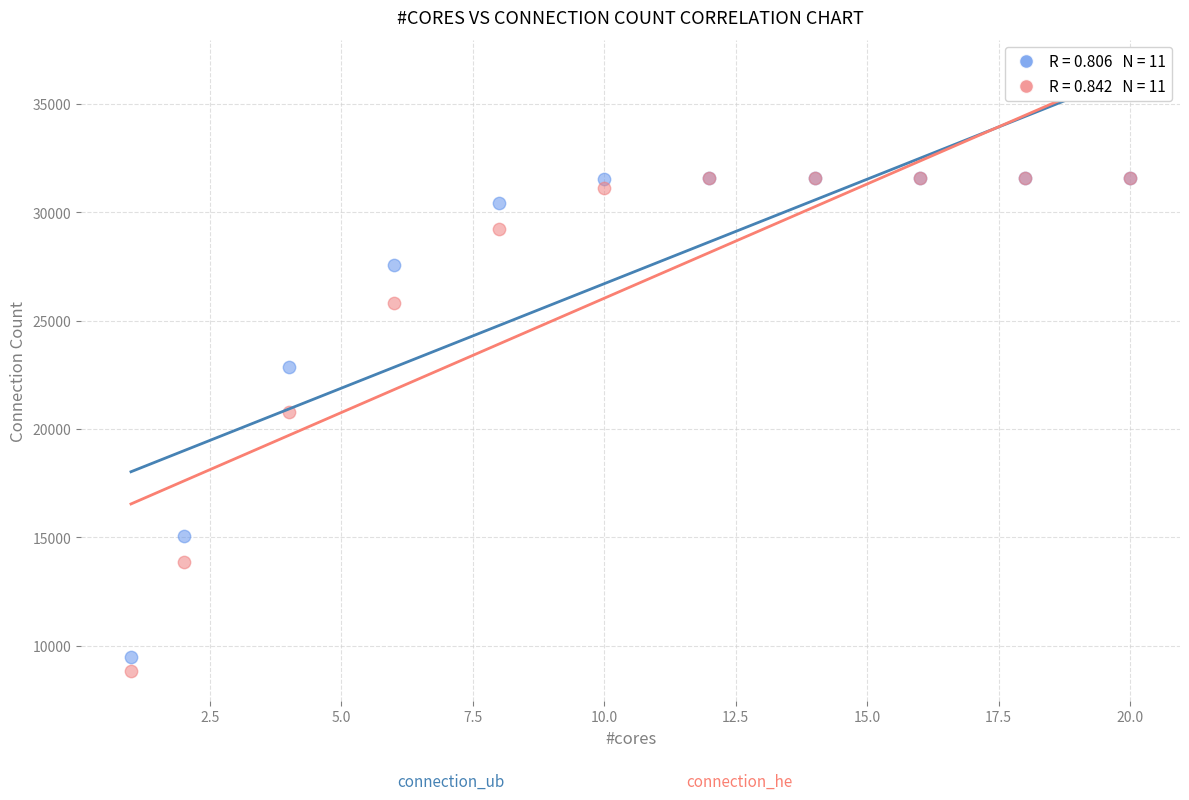

Across all series, what Y value is closest to 20199?

20771